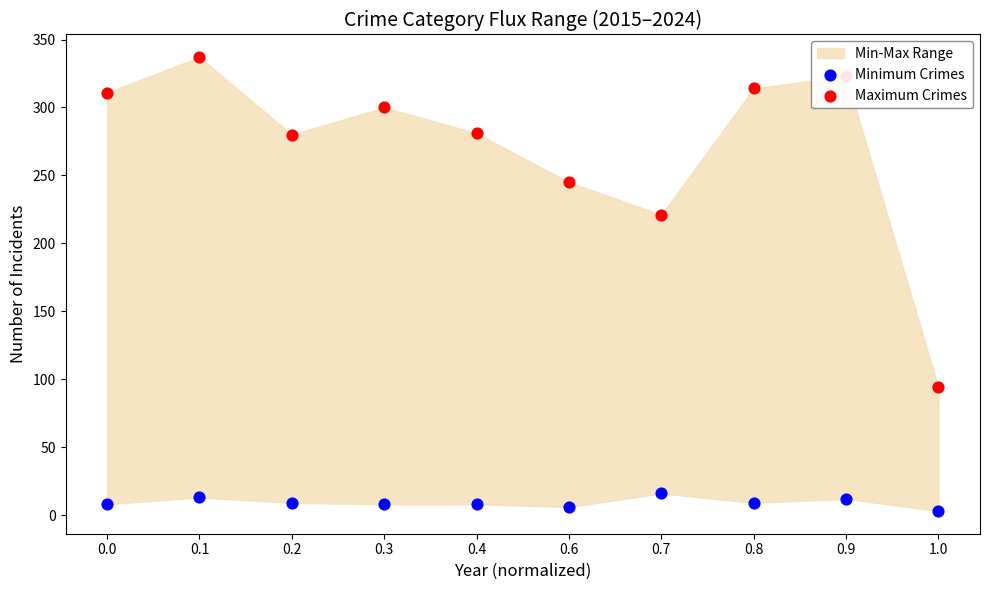

Is the value of Minimum Crimes at 0.2 greater than the value of Maximum Crimes at 0.8?

No